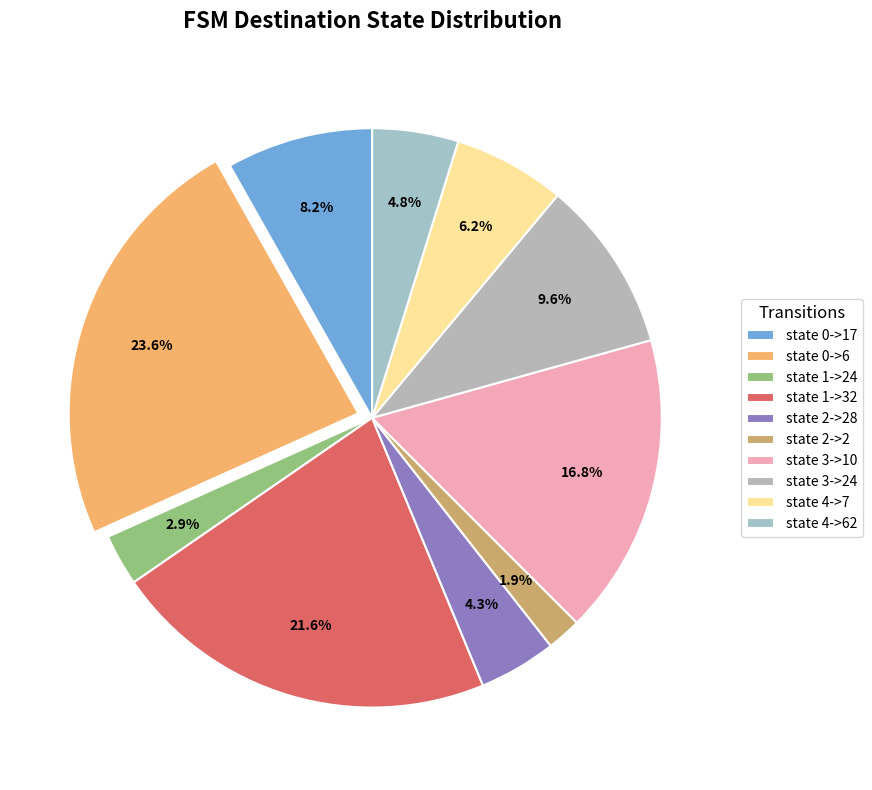

Is there a majority slice in this chart?

No